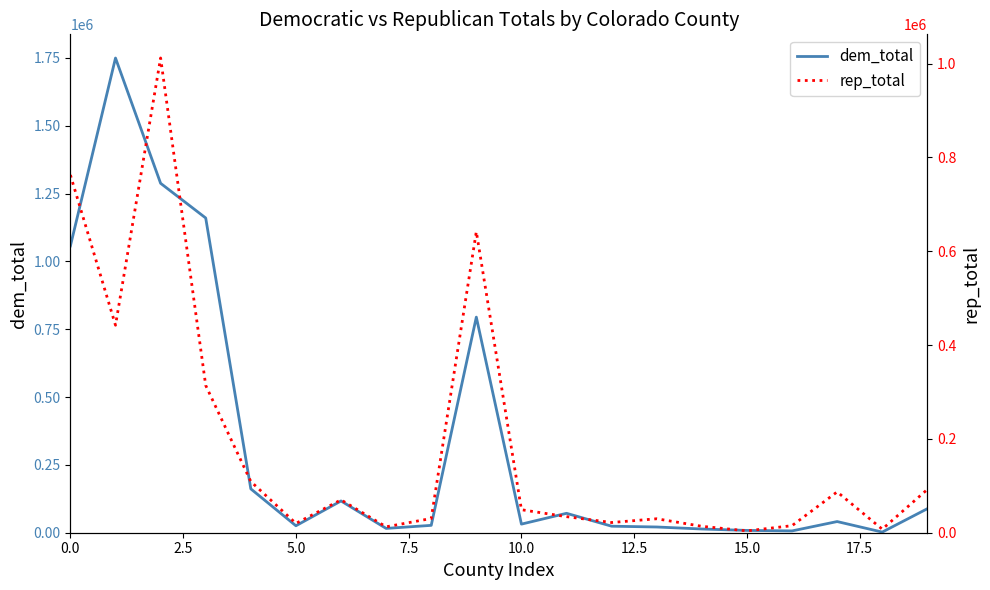

What is the sum of all rep_total values?

3768234